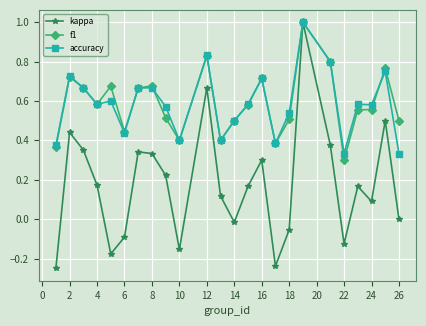

In kappa, how many points are higher than both neighbors (excluding endpoints)?

7